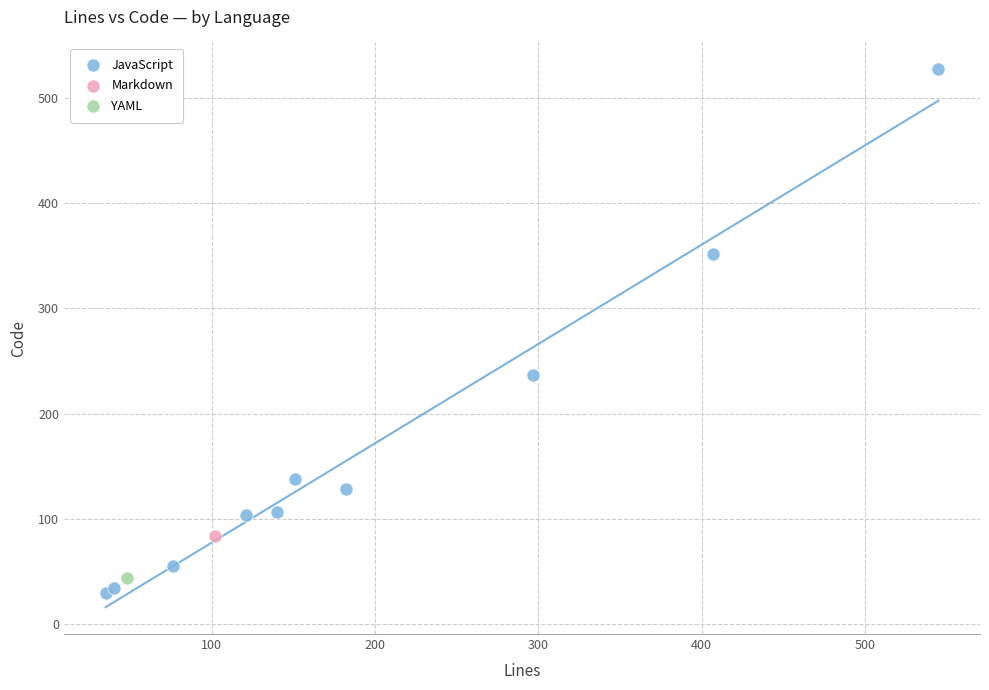

What are all the series names shown in the legend?

JavaScript, Markdown, YAML